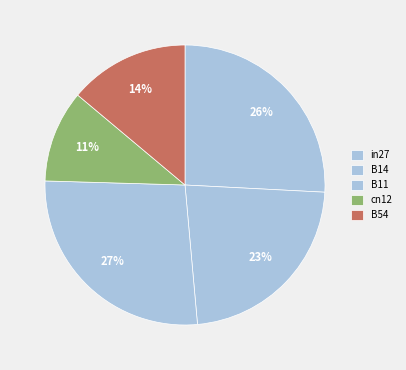

Does cn12 represent more than half of the total?

No